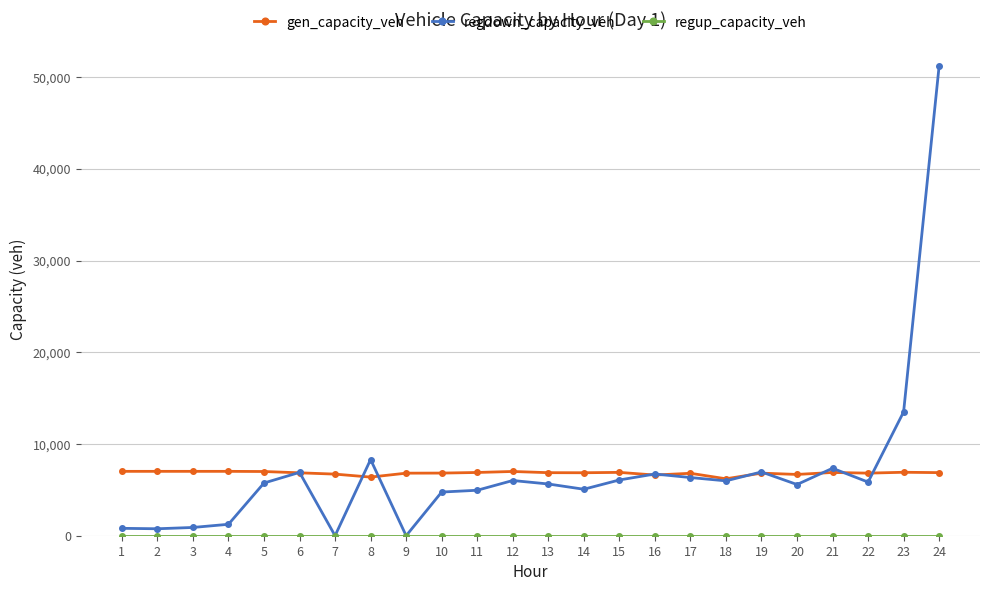

Is the value of gen_capacity_veh at 3 greater than the value of regdown_capacity_veh at 1?

Yes